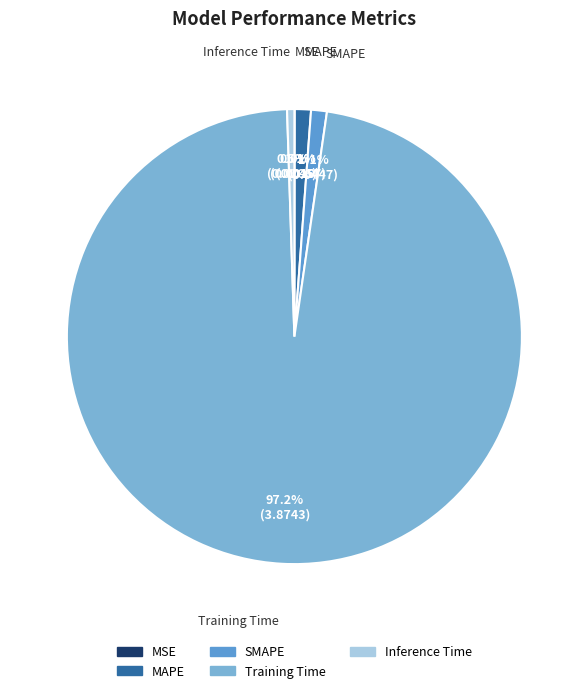

Which has a higher value, MAPE or Inference Time?

MAPE